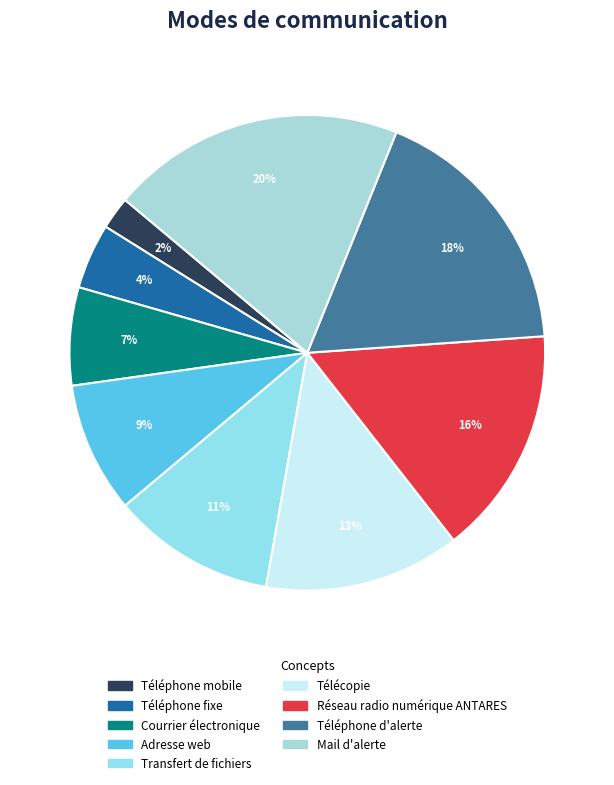

The Réseau radio numérique ANTARES slice represents 26% of the pie. True or false?

False